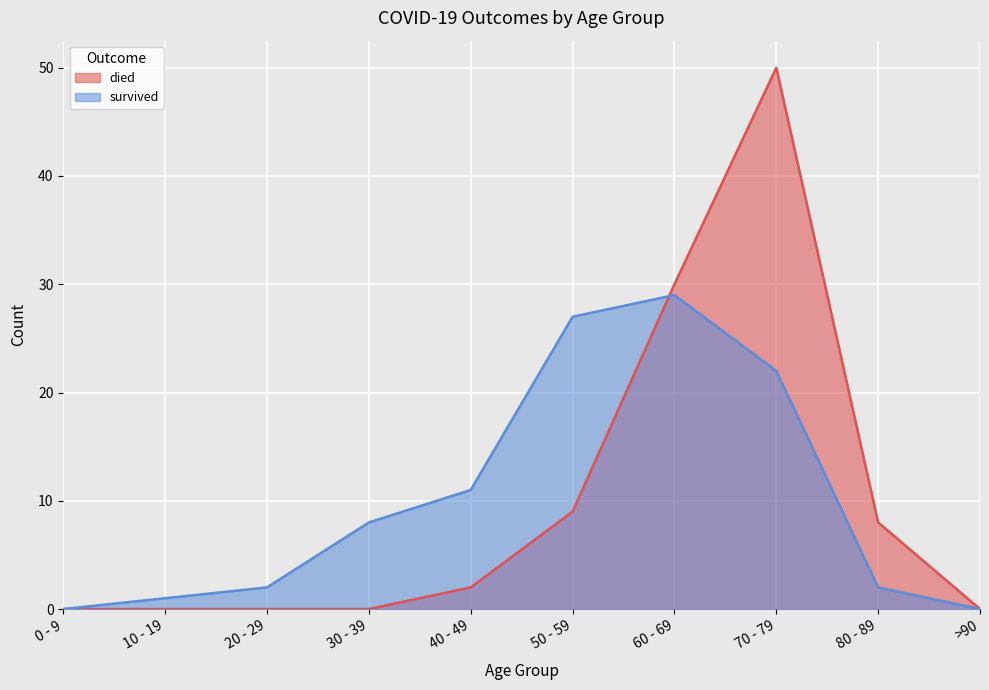

Between which two adjacent categories do died and survived first intersect?

50 - 59 and 60 - 69